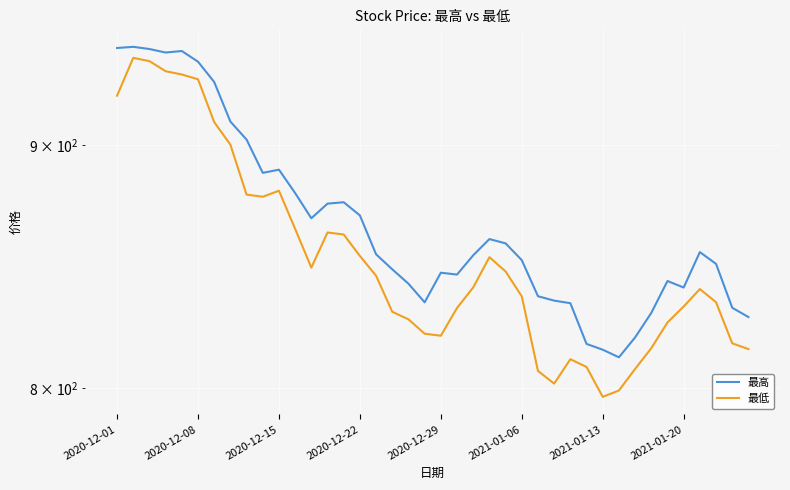

True or false: 最低 and 最高 intersect in this chart.

False